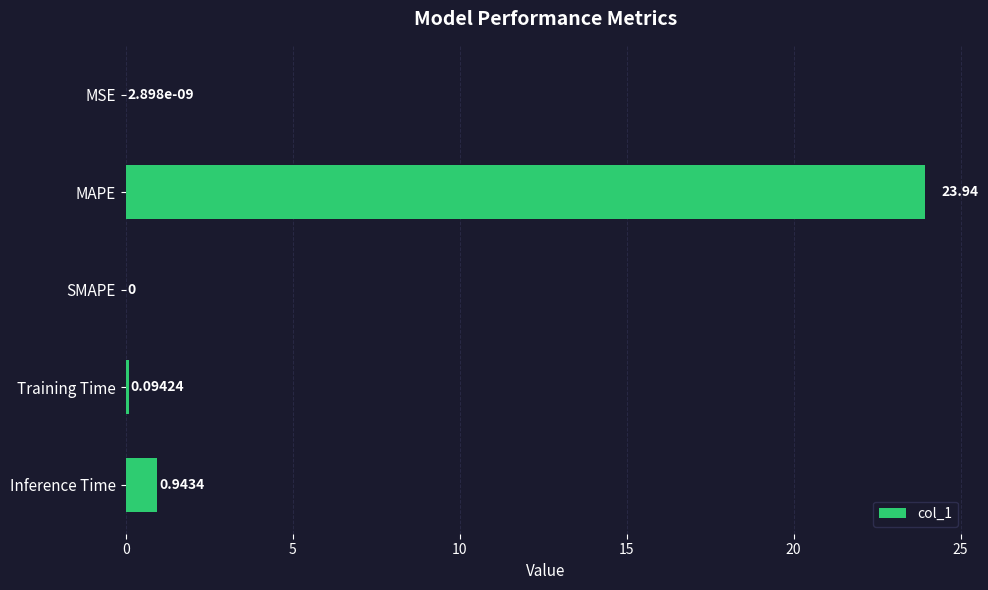

At which label is the value closest to 11?

Inference Time